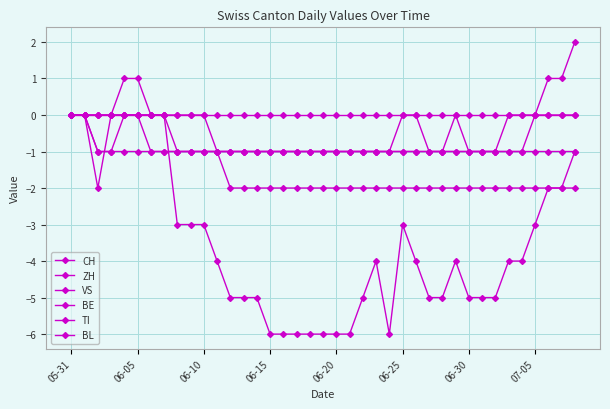

What is the label of the 15th point from the right?

24